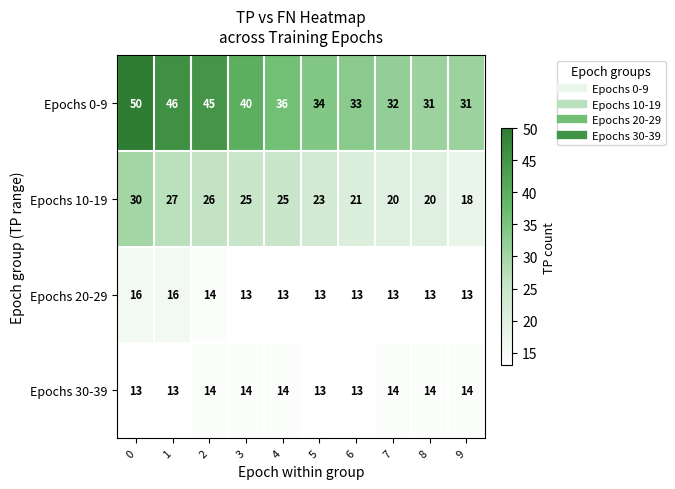

Rank the series at 8 from lowest to highest value.

Epochs 20-29, Epochs 30-39, Epochs 10-19, Epochs 0-9